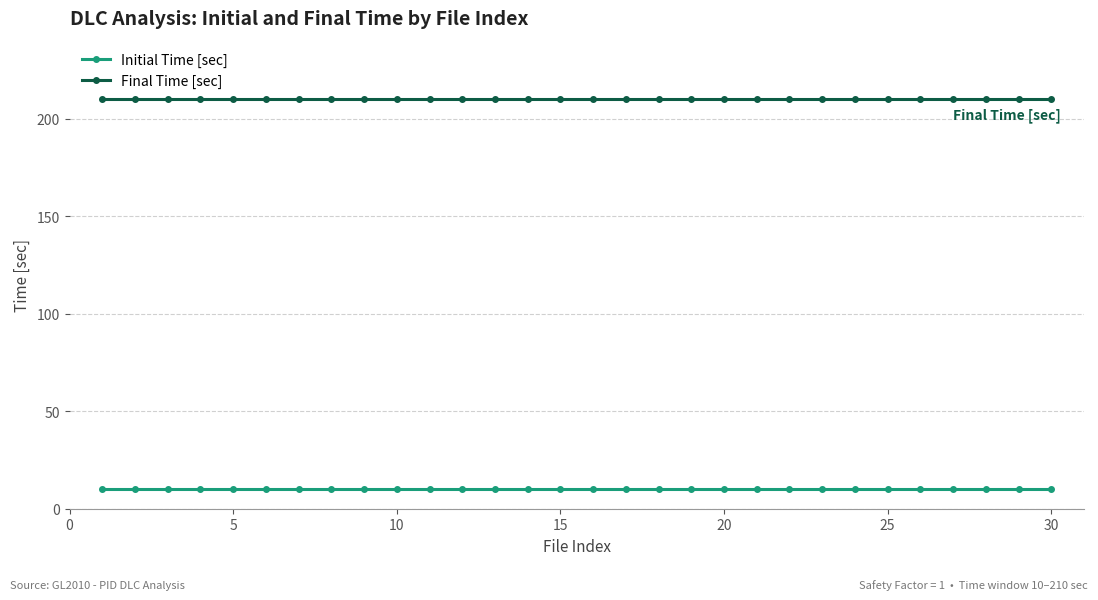

True or false: Initial Time [sec] and Final Time [sec] intersect in this chart.

False